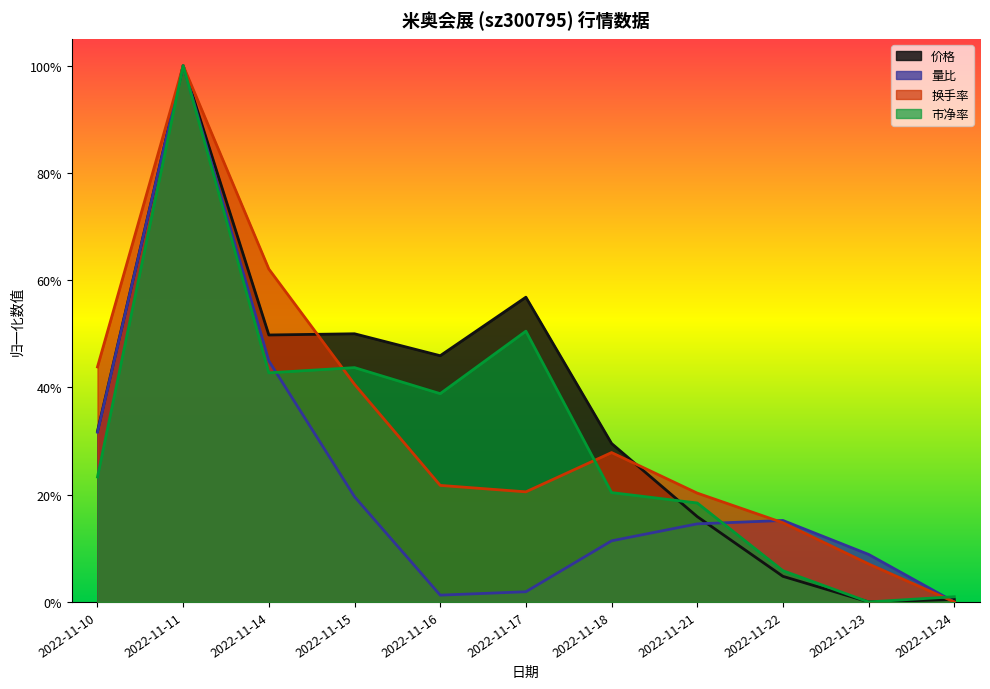

What is the average value of the 量比 series?

0.2